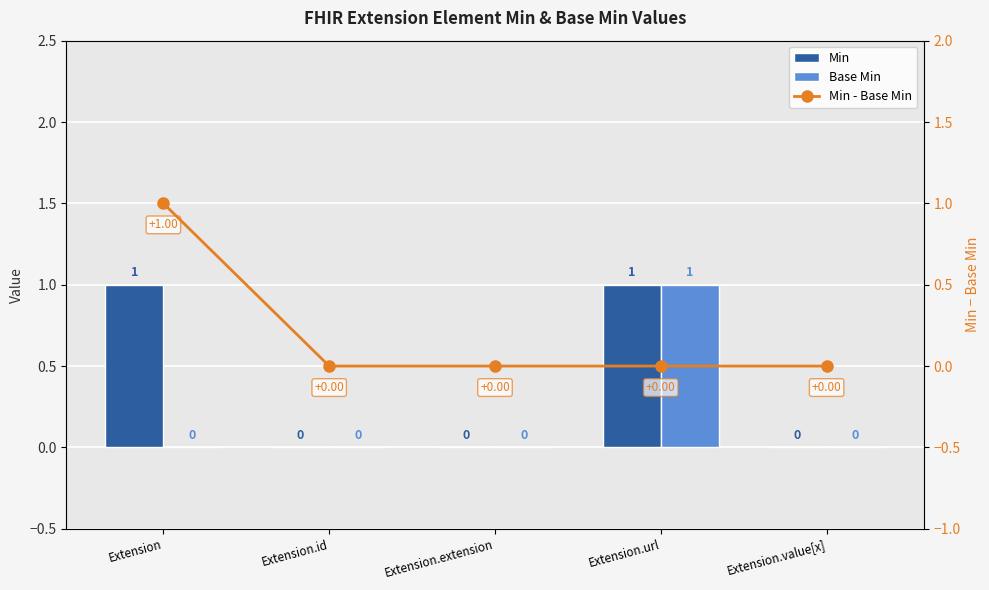

What position from the right is Extension.value[x]?

1